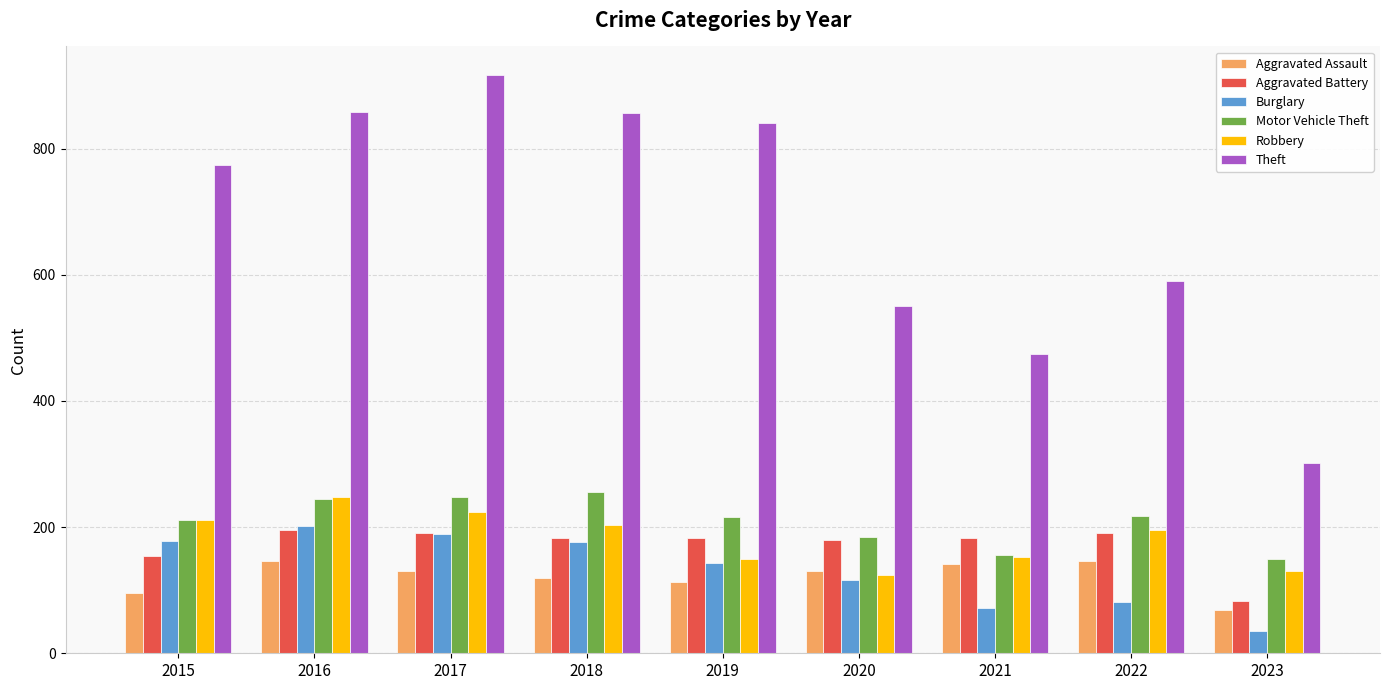

What is the highest value of the Robbery series?

247